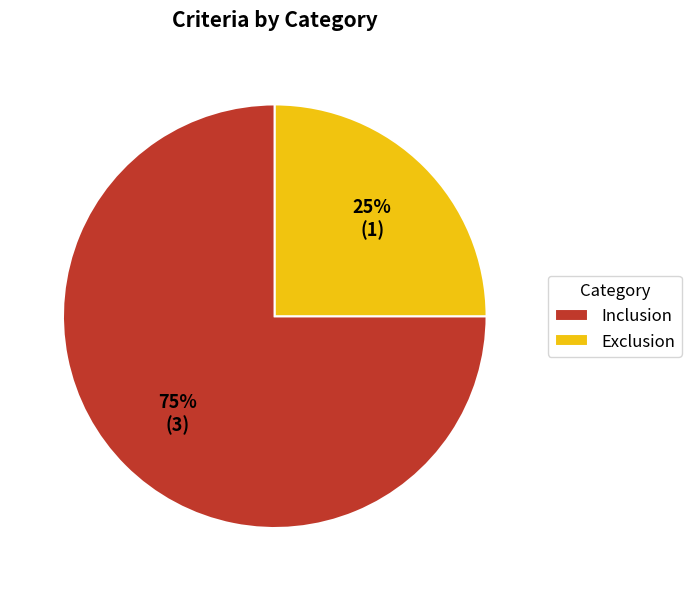

What is the ratio of the value at Inclusion to the value at Exclusion?

3.0